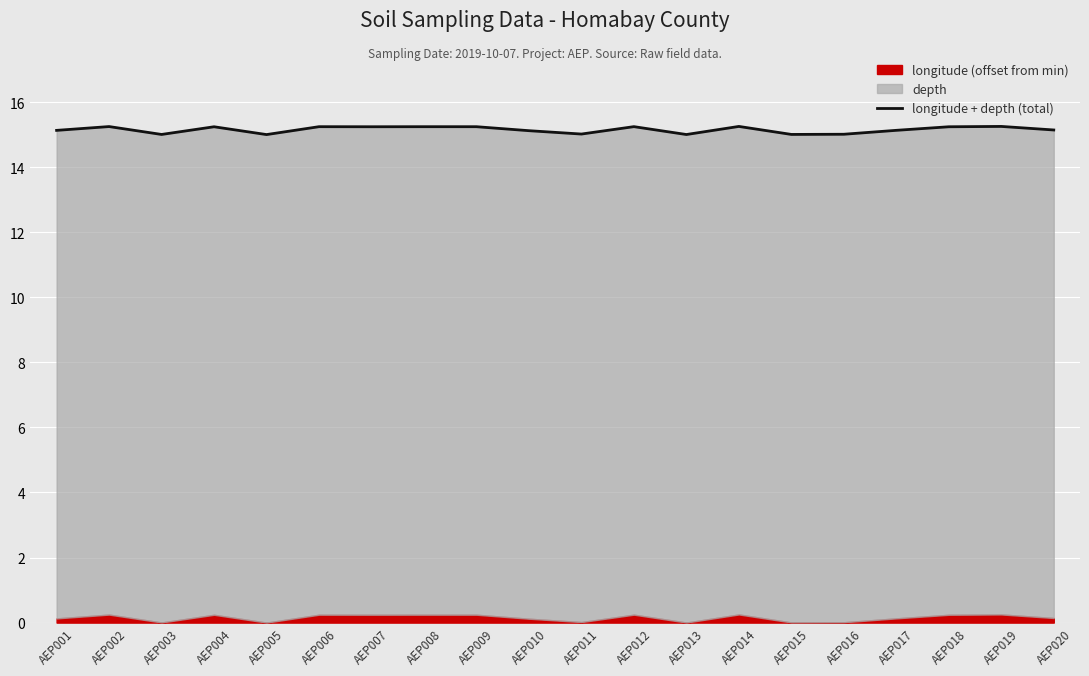

How many lines are shown in the chart?

1